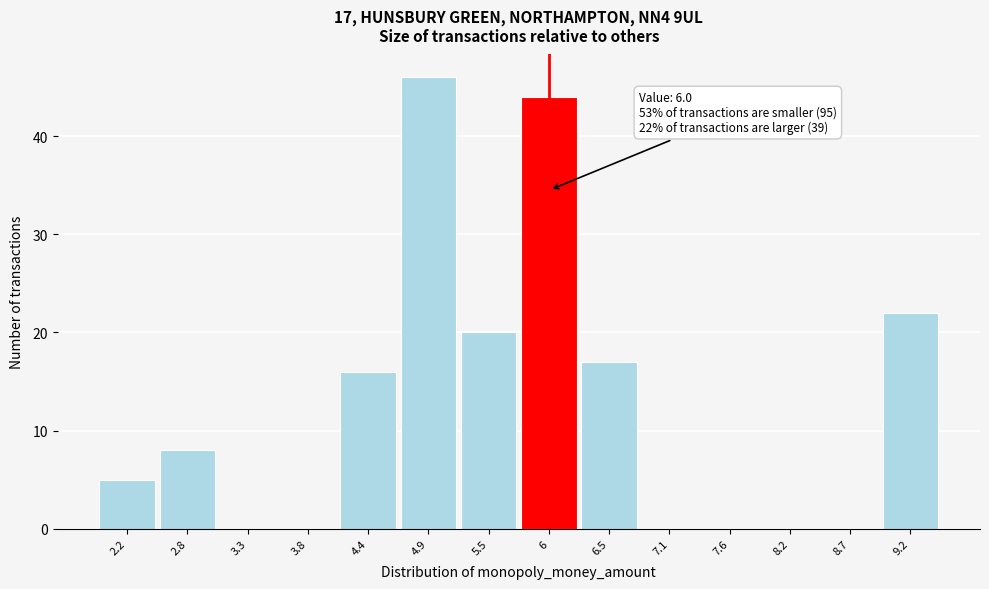

Which range on the x-axis has the tallest bar?

4.6 to 5.2